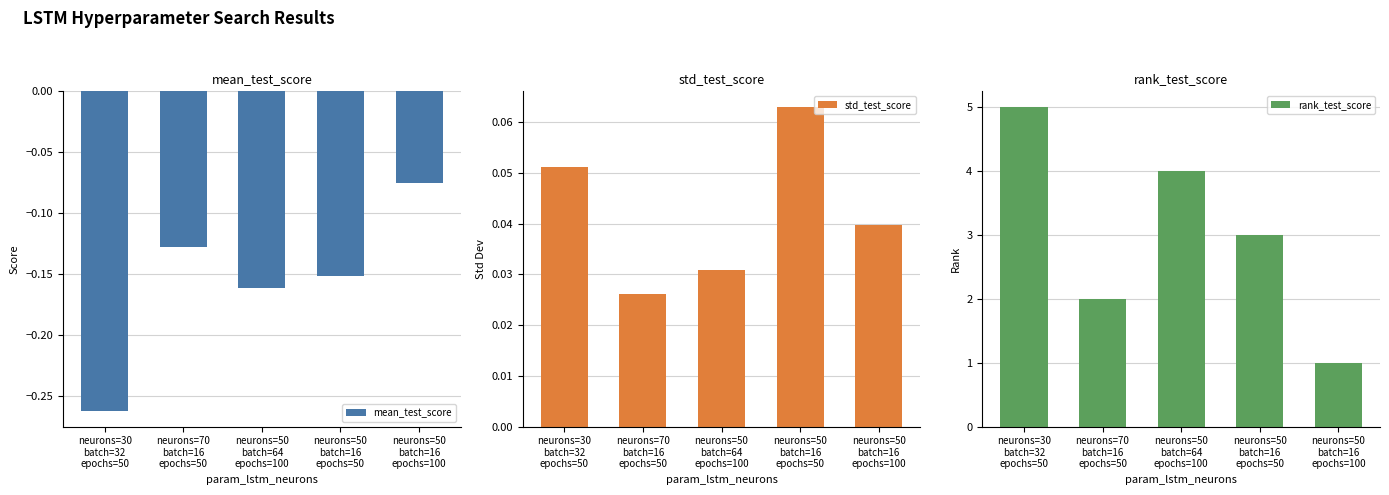

Which series has the largest range (max minus min)?

rank_test_score